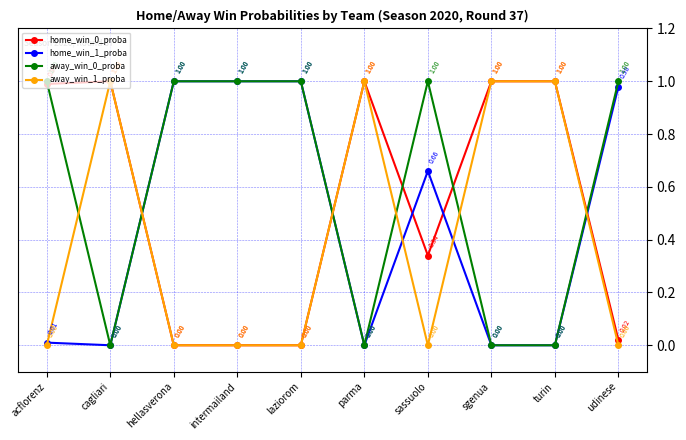

What is the spread (max minus min) of values at laziorom?

1.0